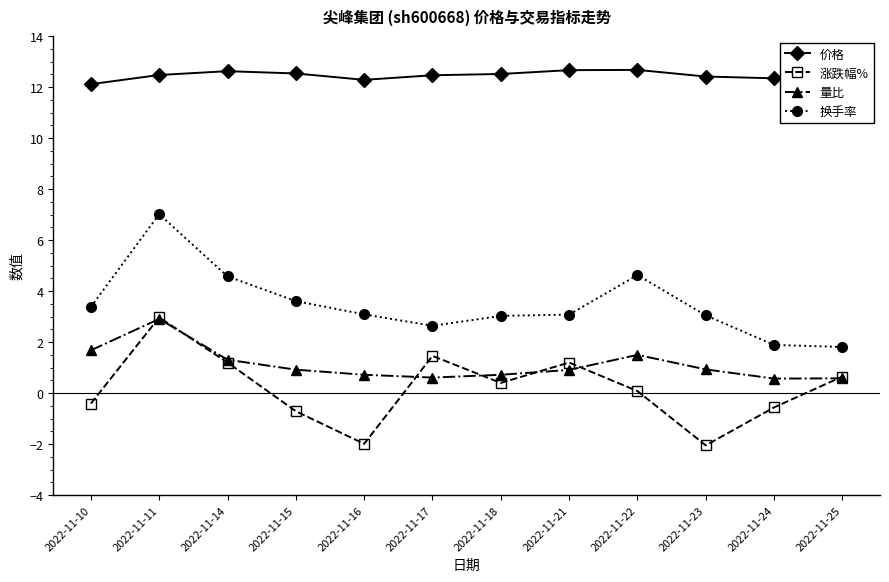

True or false: 涨跌幅% and 价格 cross at least once.

False